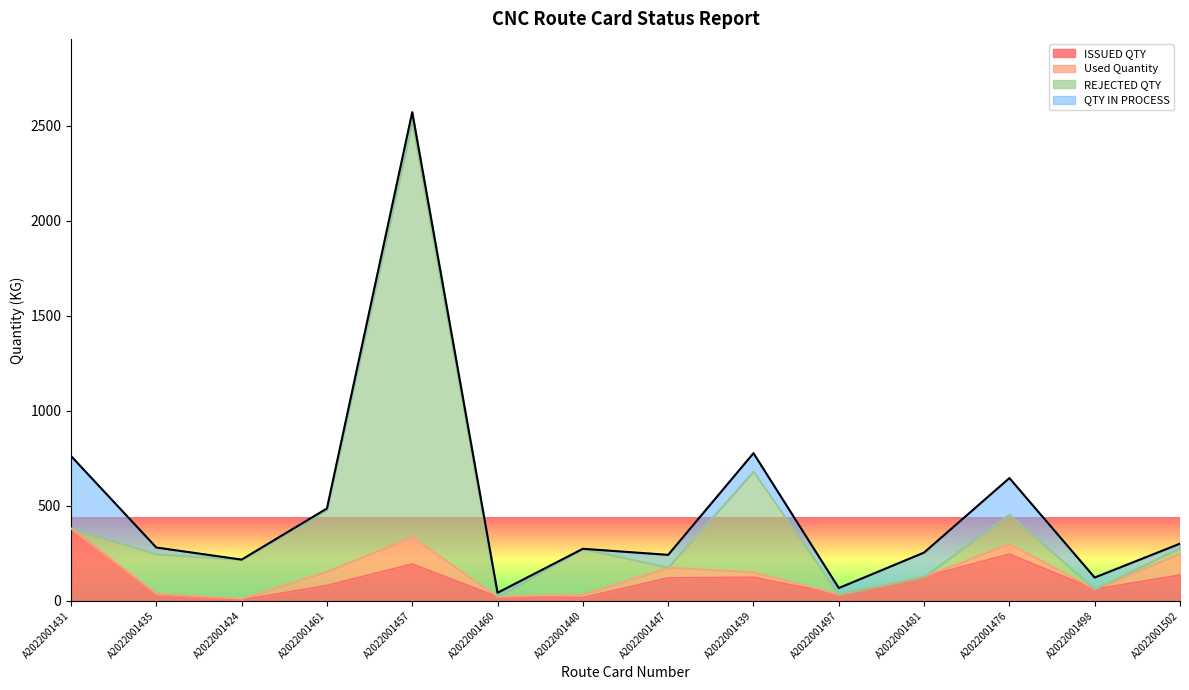

What is the value of the REJECTED QTY point at the 4th from the left?

478.4